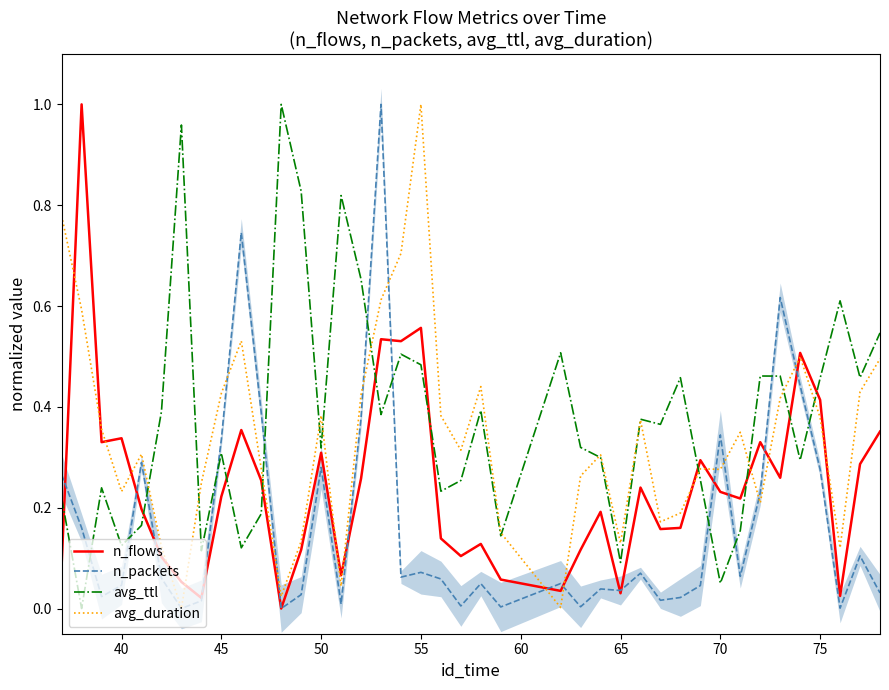

Is the value of n_flows at 55 greater than the value of avg_duration at 75?

Yes